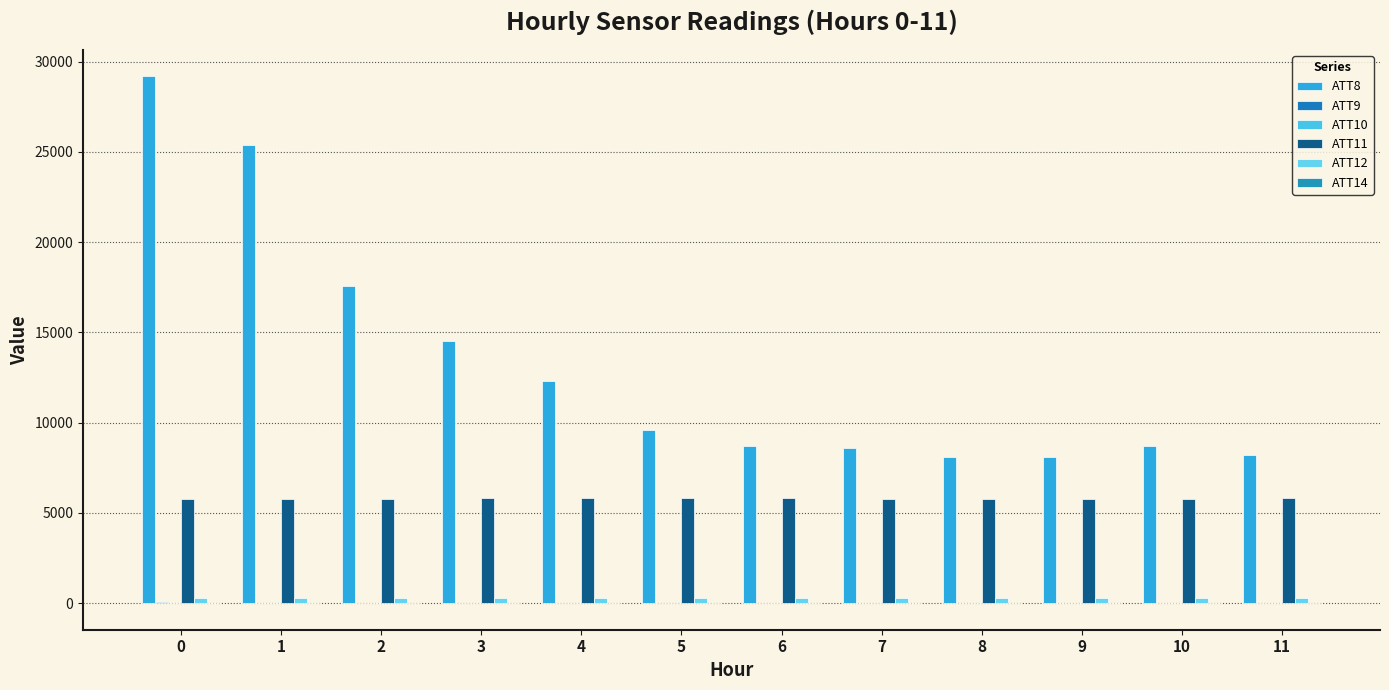

What is the approximate value of ATT10 at 2?

-3.7